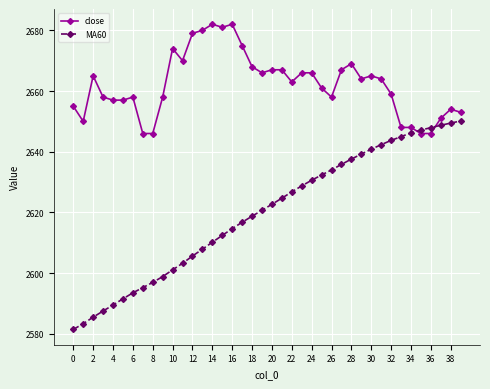

List the series in order of their peak value, lowest first.

MA60, close